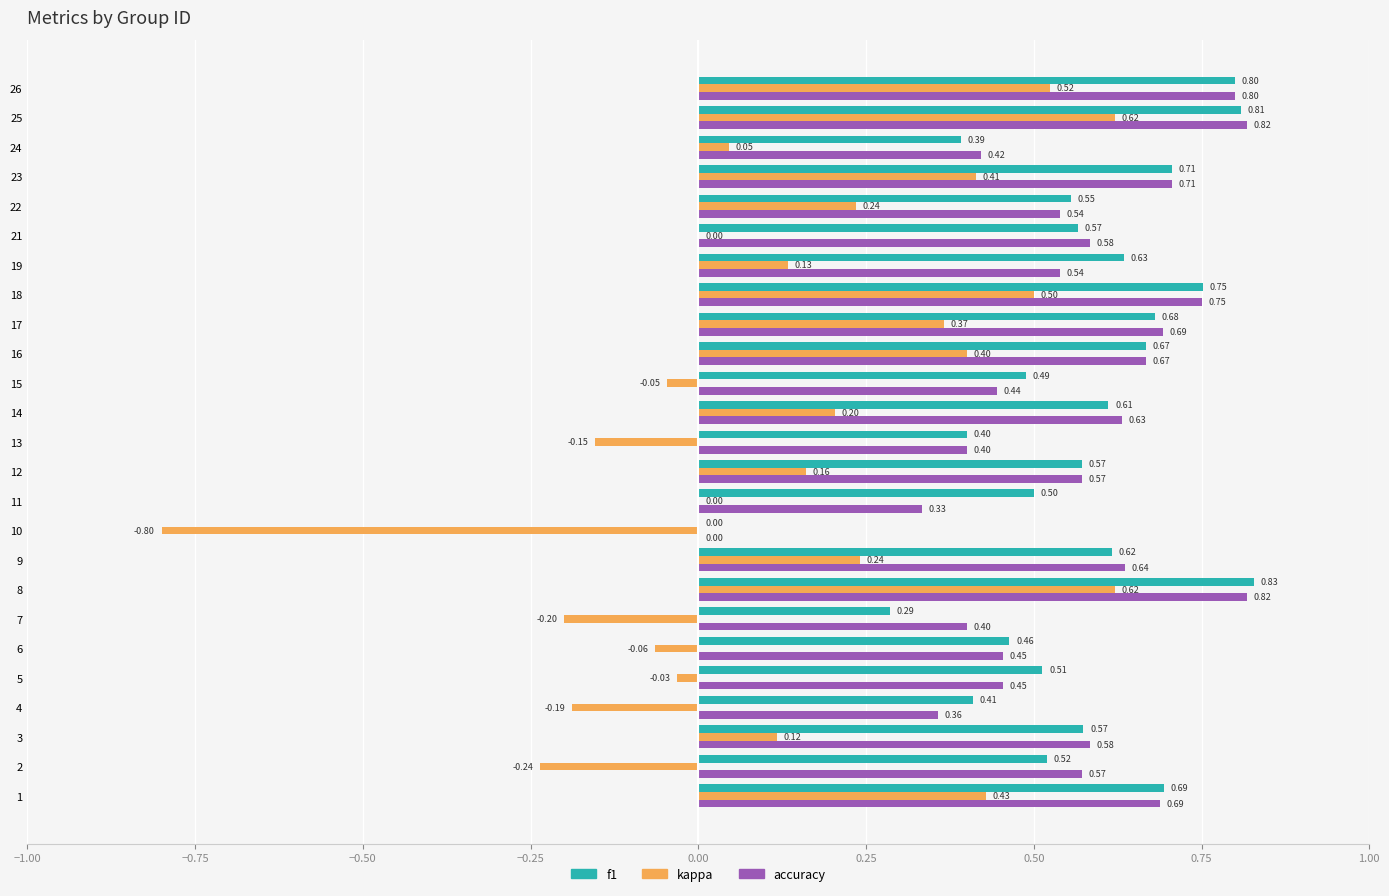

Which series has the largest total across all categories?

f1